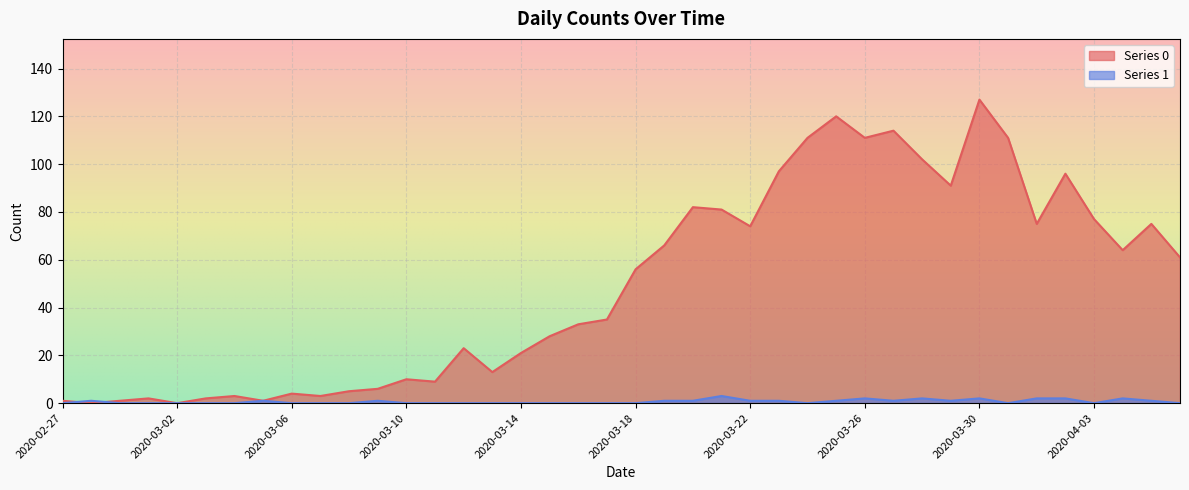

Reading left to right, extract all data points from this chart.

Series 0: 2020-02-27=1	2020-02-28=0	2020-02-29=1	2020-03-01=2	2020-03-02=0	2020-03-03=2	2020-03-04=3	2020-03-05=1	2020-03-06=4	2020-03-07=3	2020-03-08=5	2020-03-09=6	2020-03-10=10	2020-03-11=9	2020-03-12=23	2020-03-13=13	2020-03-14=21	2020-03-15=28	2020-03-16=33	2020-03-17=35	2020-03-18=56	2020-03-19=66	2020-03-20=82	2020-03-21=81	2020-03-22=74	2020-03-23=97	2020-03-24=111	2020-03-25=120	2020-03-26=111	2020-03-27=114	2020-03-28=102	2020-03-29=91	2020-03-30=127	2020-03-31=111	2020-04-01=75	2020-04-02=96	2020-04-03=77	2020-04-04=64	2020-04-05=75	2020-04-06=61
Series 1: 2020-02-27=0	2020-02-28=1	2020-02-29=0	2020-03-01=0	2020-03-02=0	2020-03-03=0	2020-03-04=0	2020-03-05=1	2020-03-06=0	2020-03-07=0	2020-03-08=0	2020-03-09=1	2020-03-10=0	2020-03-11=0	2020-03-12=0	2020-03-13=0	2020-03-14=0	2020-03-15=0	2020-03-16=0	2020-03-17=0	2020-03-18=0	2020-03-19=1	2020-03-20=1	2020-03-21=3	2020-03-22=1	2020-03-23=1	2020-03-24=0	2020-03-25=1	2020-03-26=2	2020-03-27=1	2020-03-28=2	2020-03-29=1	2020-03-30=2	2020-03-31=0	2020-04-01=2	2020-04-02=2	2020-04-03=0	2020-04-04=2	2020-04-05=1	2020-04-06=0